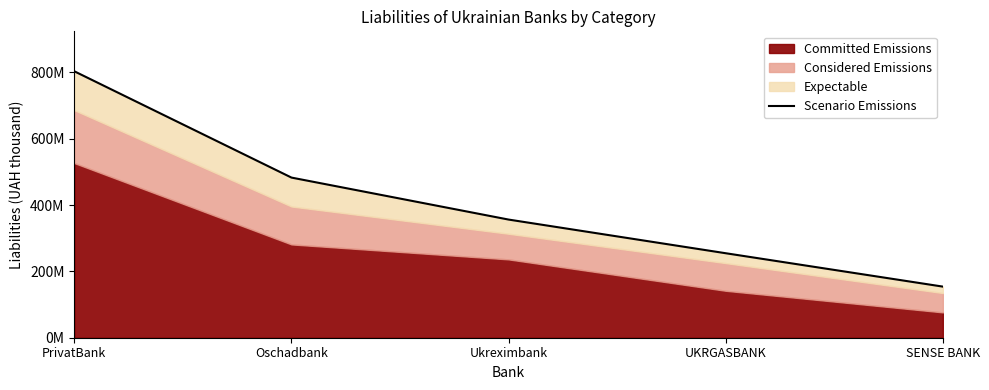

Reading left to right, list all the values displayed in this chart.

PrivatBank=803487572.2	Oschadbank=482944837.8	Ukreximbank=356315019.1	UKRGASBANK=254797387.4	SENSE BANK=154131328.3